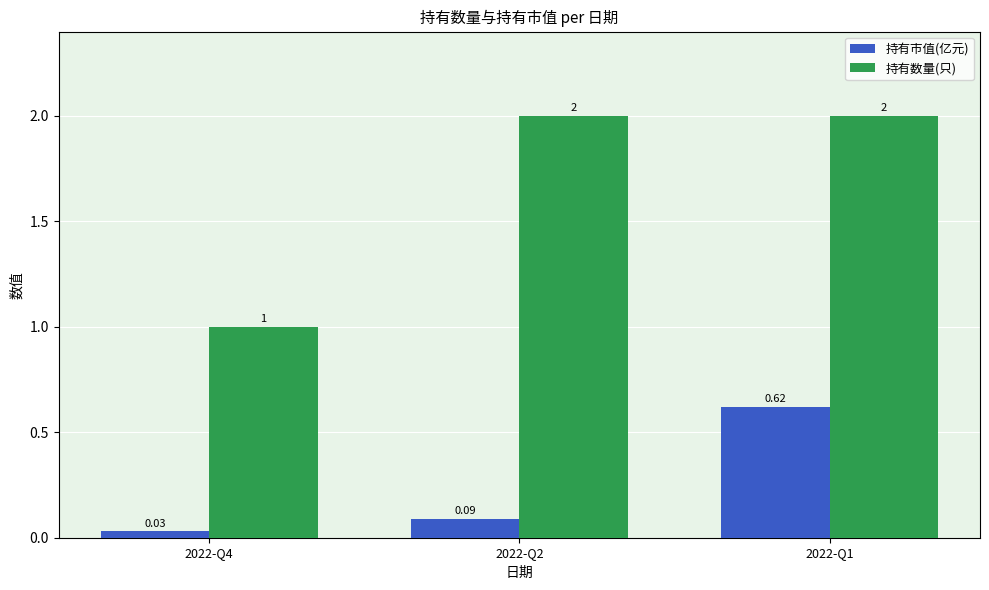

What is the value of the 持有数量(只) bar at the 3rd from the left?

2.0